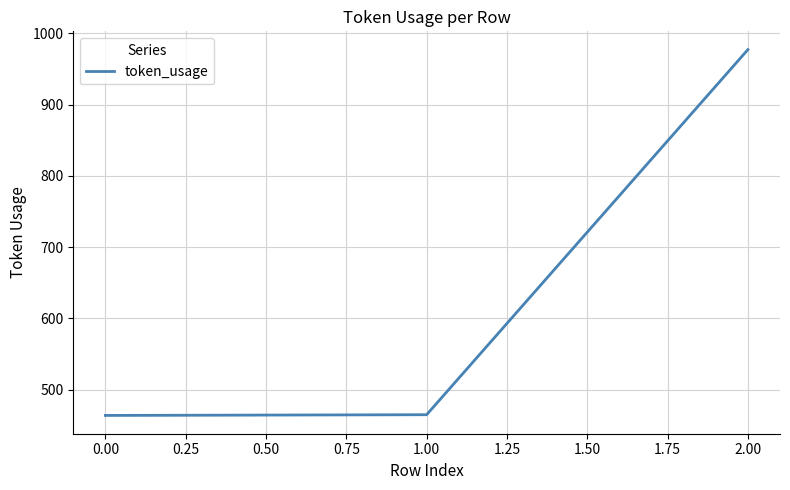

Count the number of data series in this chart.

1